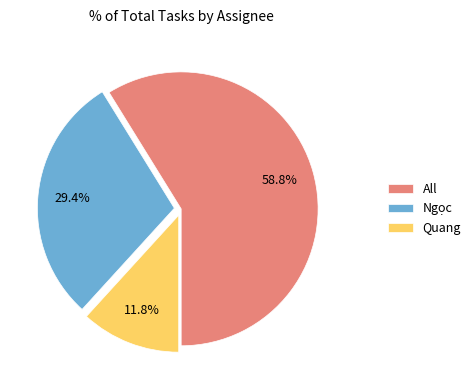

Which slice is the smallest?

Quang